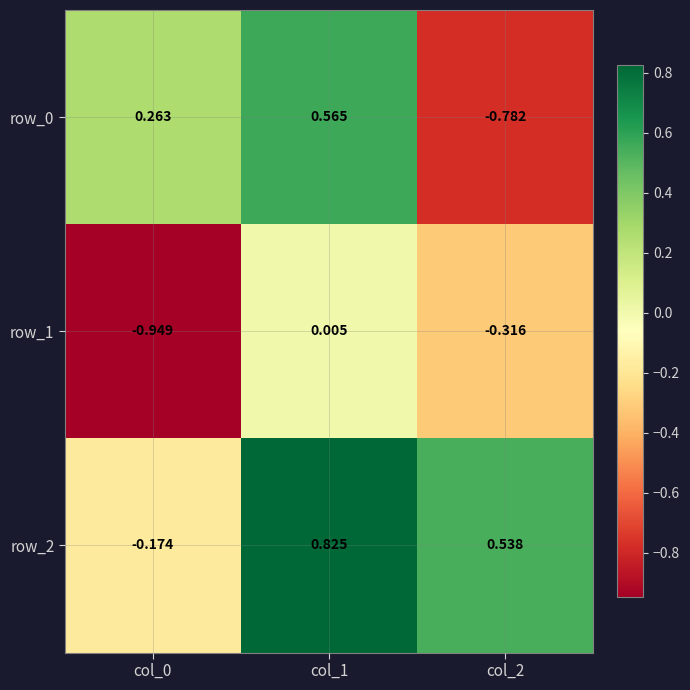

How many values in the row_1 series exceed 0?

1